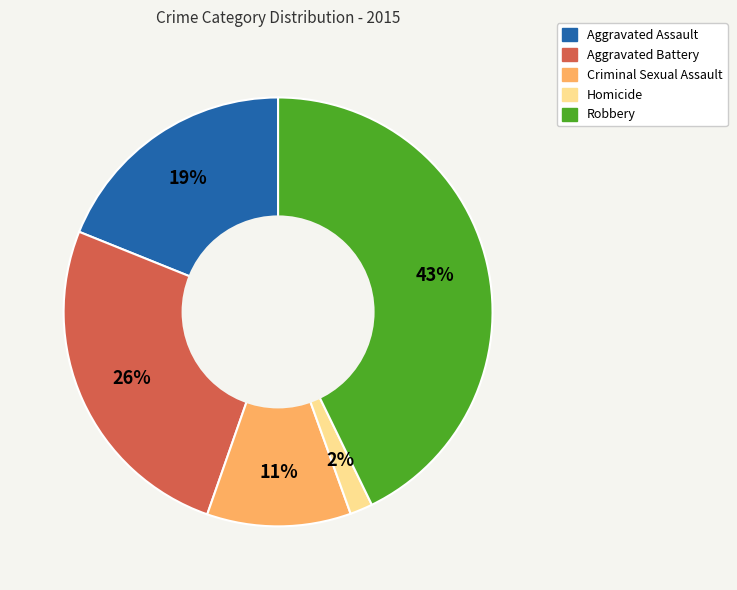

To the nearest percent, what is the average slice percentage?

20%